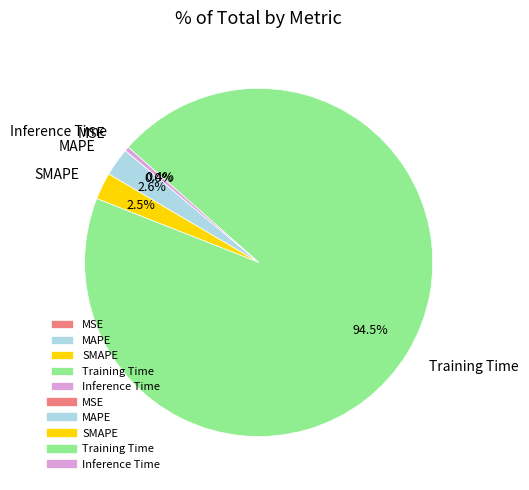

Between Inference Time and Training Time, which is larger?

Training Time